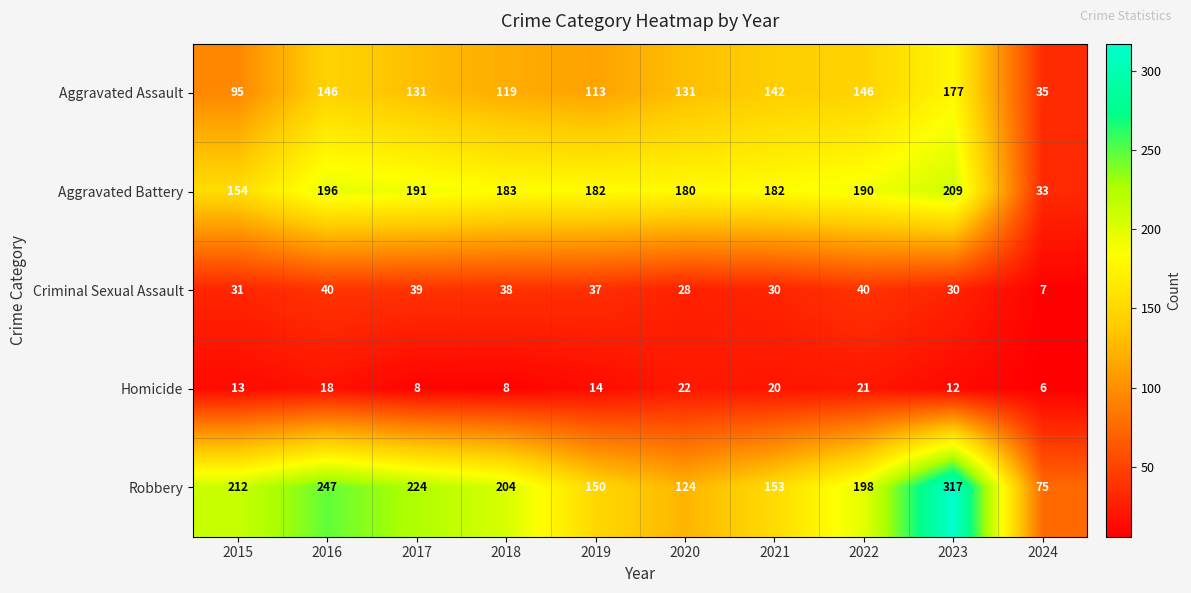

True or false: Aggravated Assault has a value of 62 at 2016.

False